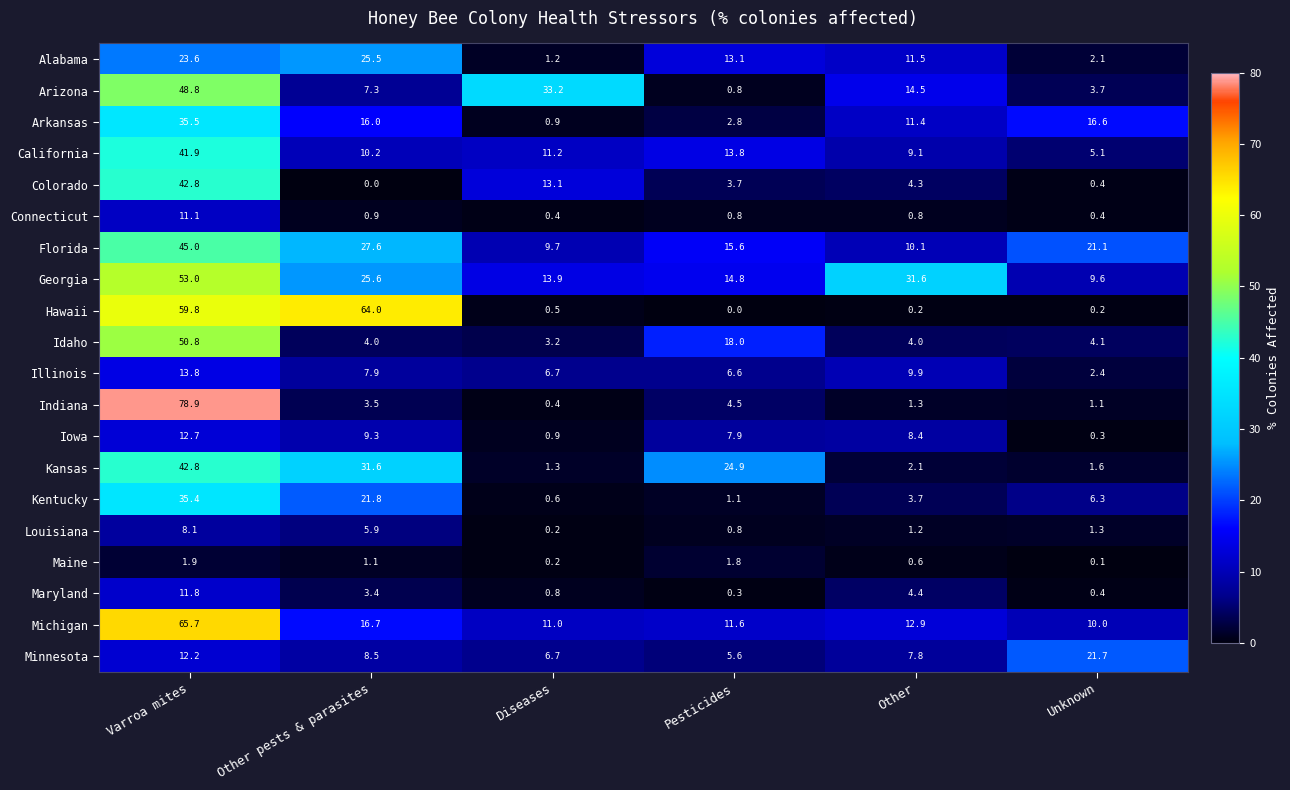

The value of Indiana at Other is 0.3. True or false?

False